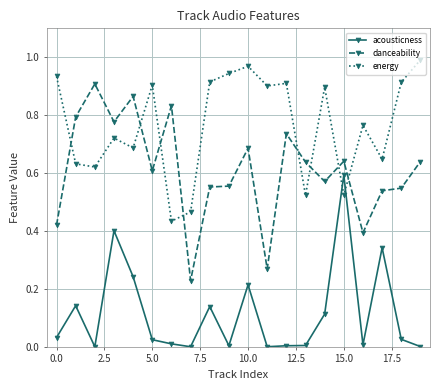

True or false: energy has more than 1 interior local peaks.

True